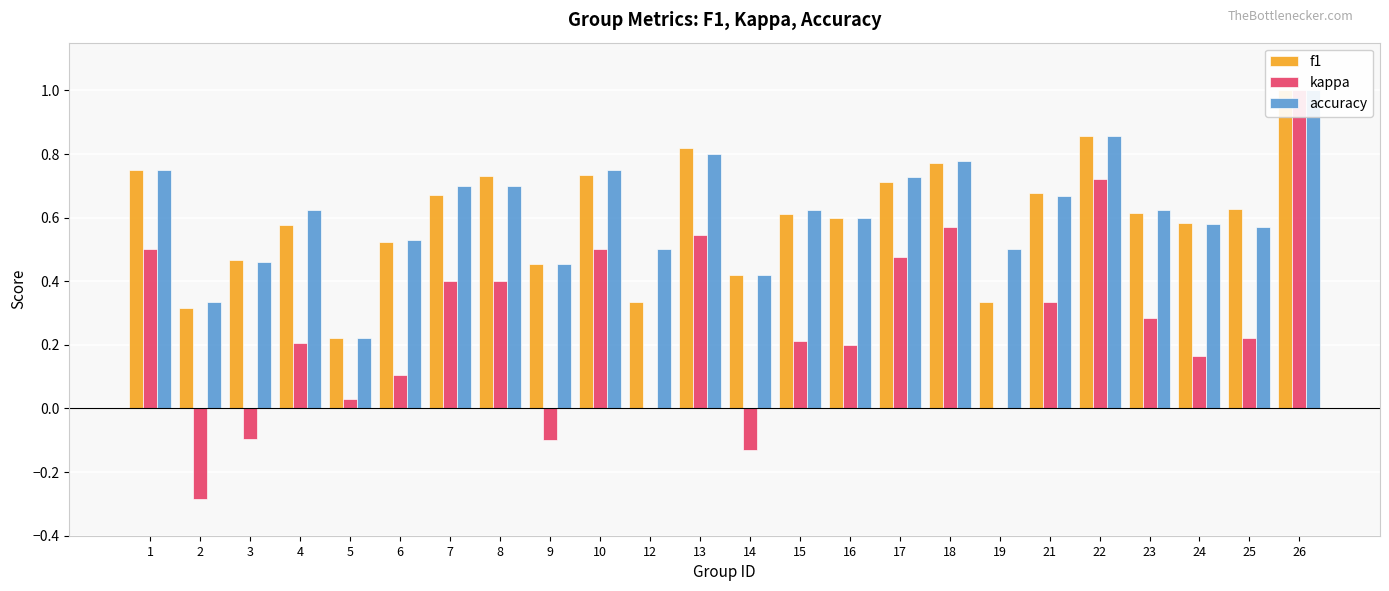

Where is accuracy nearest to the value 0?

5